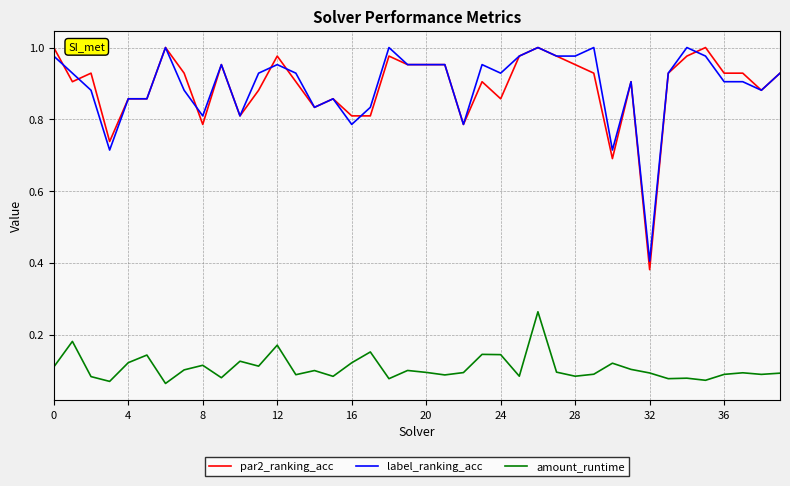

True or false: label_ranking_acc and amount_runtime cross at least once.

False